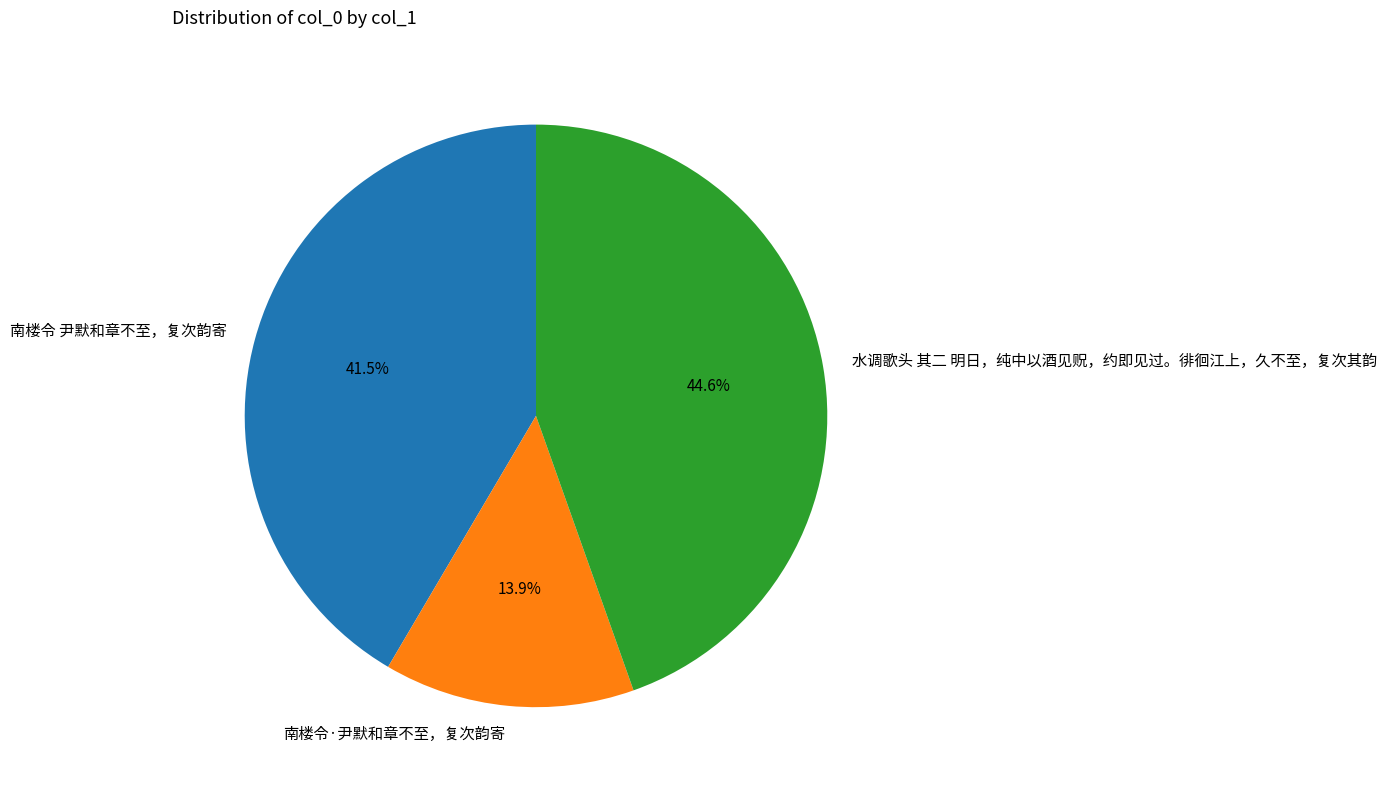

Does 南楼令 尹默和章不至，复次韵寄 account for over 50% of the chart?

No